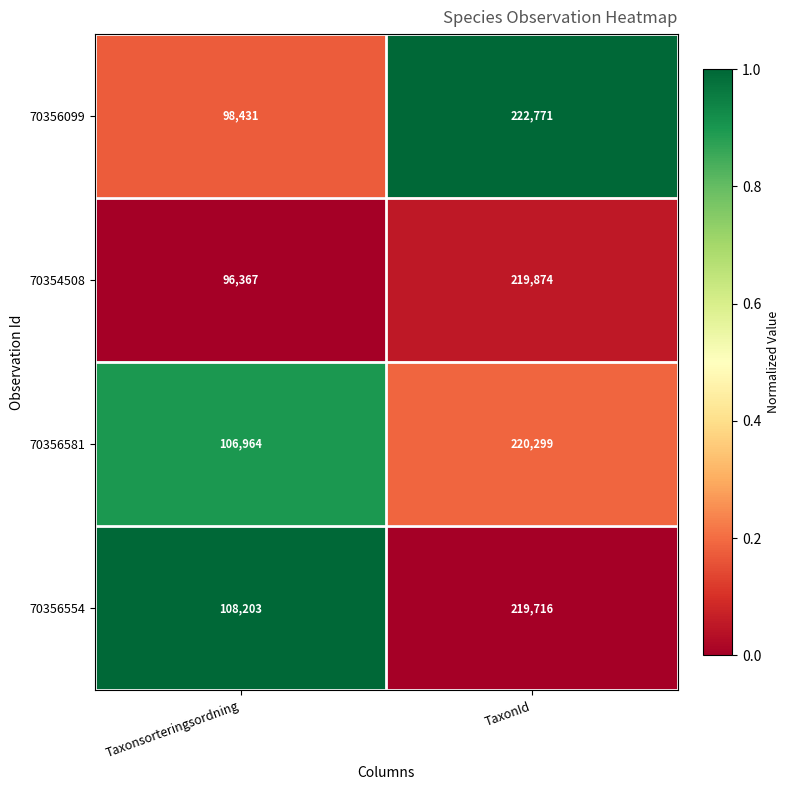

List the series in order of their peak value, lowest first.

70356554, 70354508, 70356581, 70356099